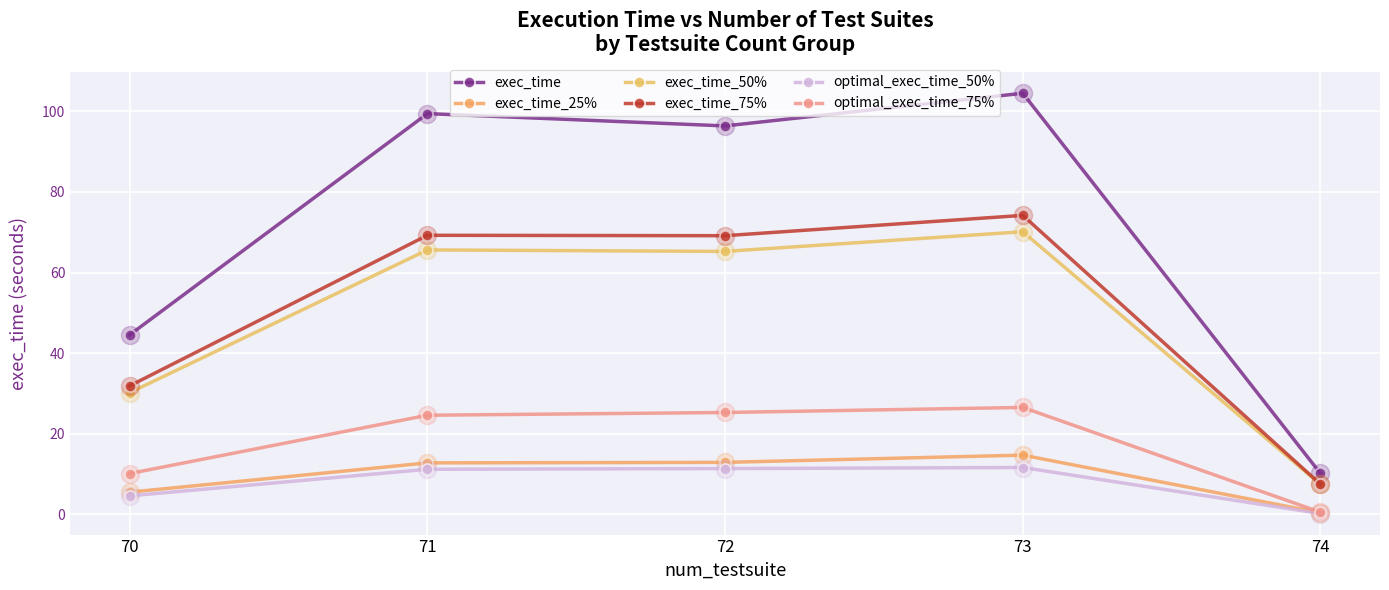

True or false: exec_time and optimal_exec_time_75% intersect in this chart.

False